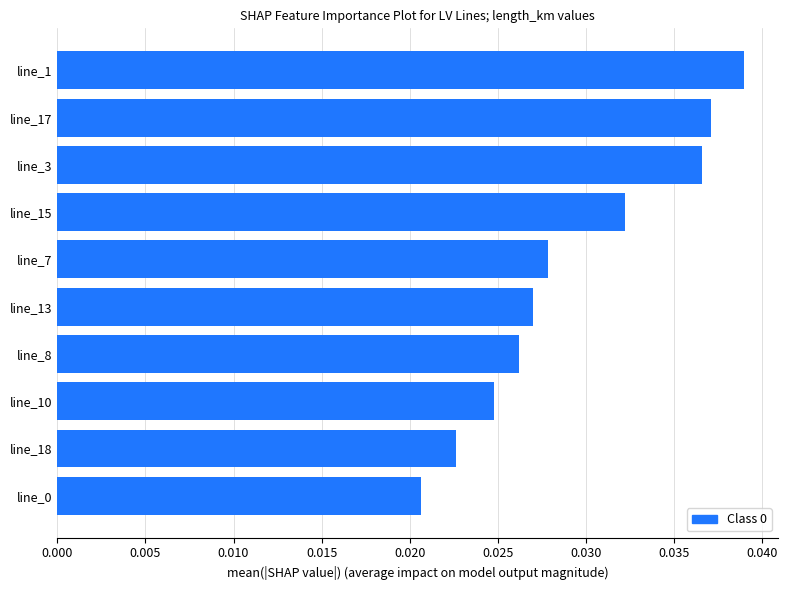

How many values are between 0 and 1?

10